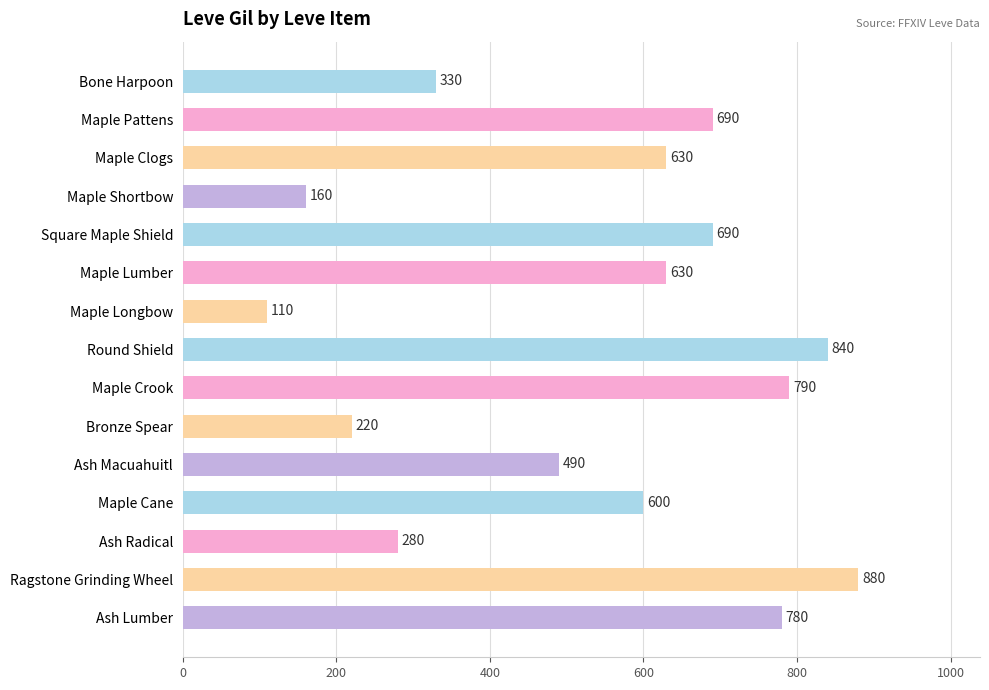

What position from the top is Bronze Spear?

10